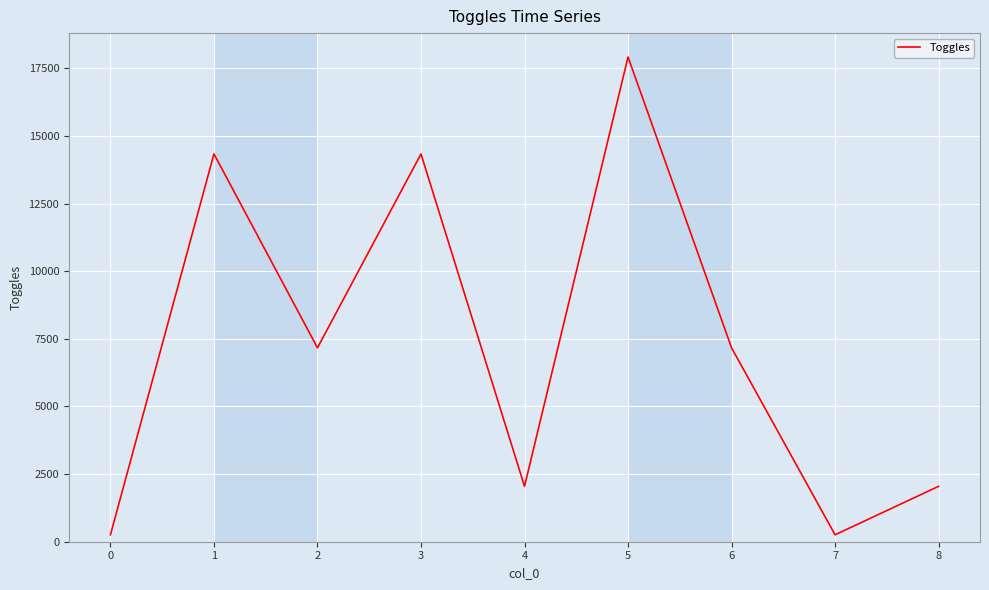

Is it true that the value at 6 is 4294?

False